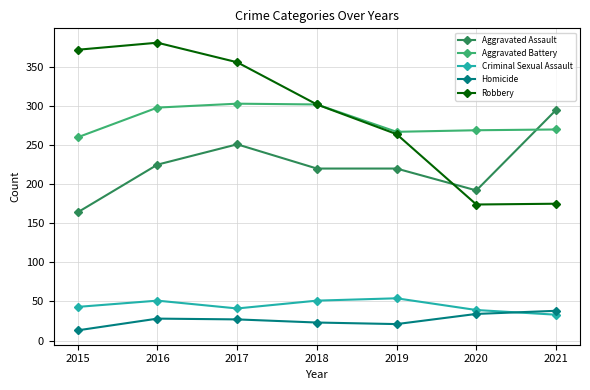

How many values in the Aggravated Battery series are below 270?

3